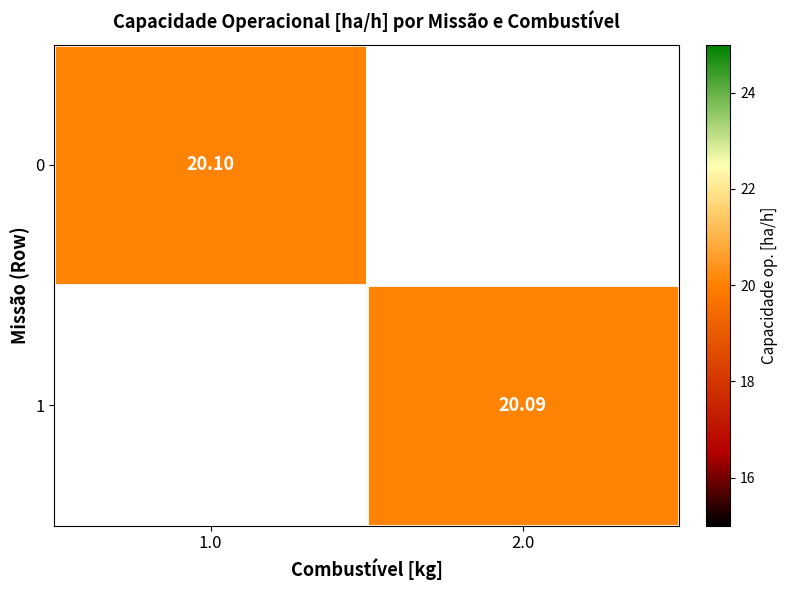

Which label corresponds to the smallest value in the chart?

2.0